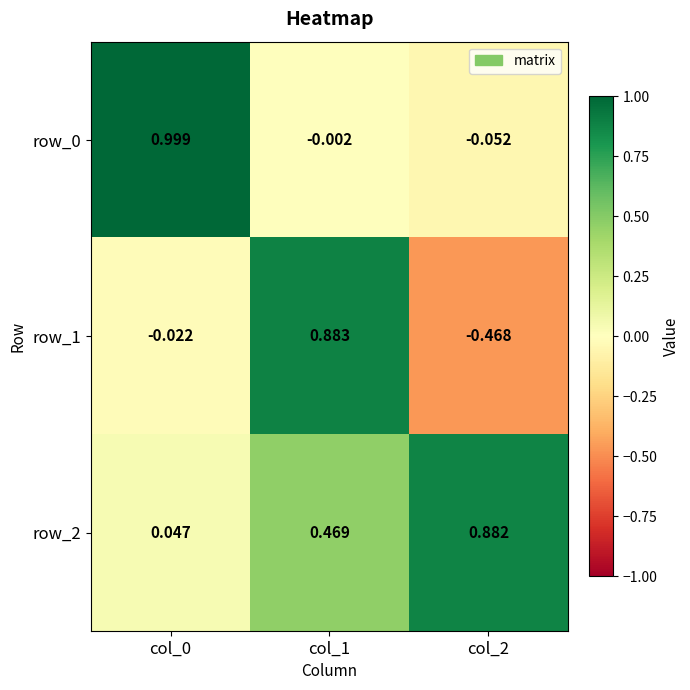

Is the value of row_0 at col_2 greater than the value of row_2 at col_1?

No